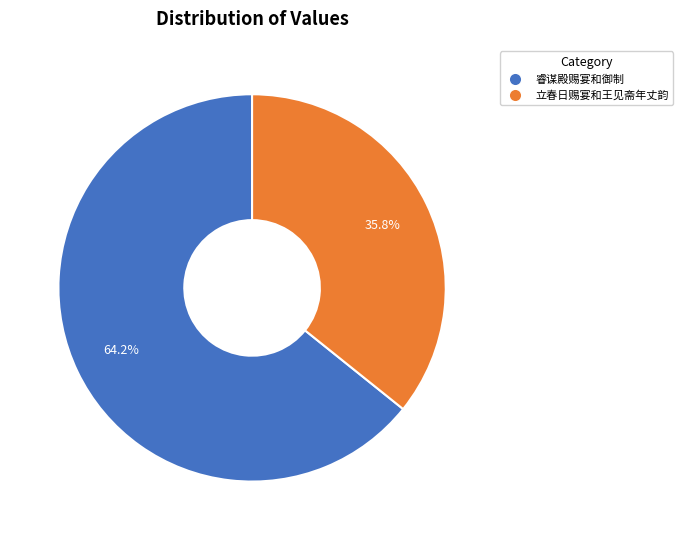

Is it true that 立春日赐宴和王见斋年丈韵 is 36% of the pie?

True